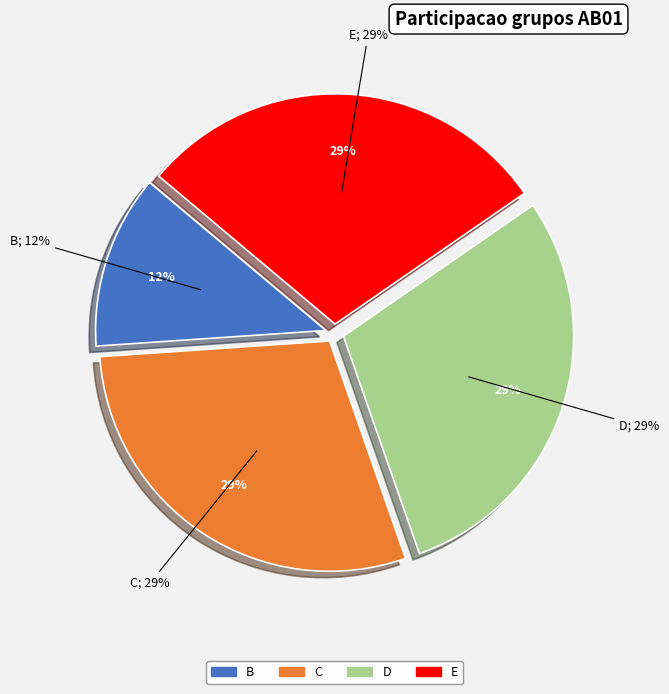

What percentage is NOT represented by E?

70.7%